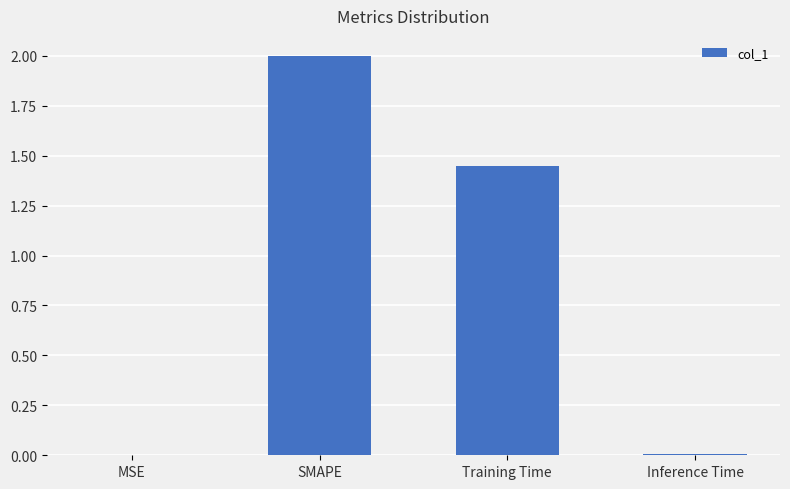

What is the change in value from SMAPE to Inference Time?

-2.0